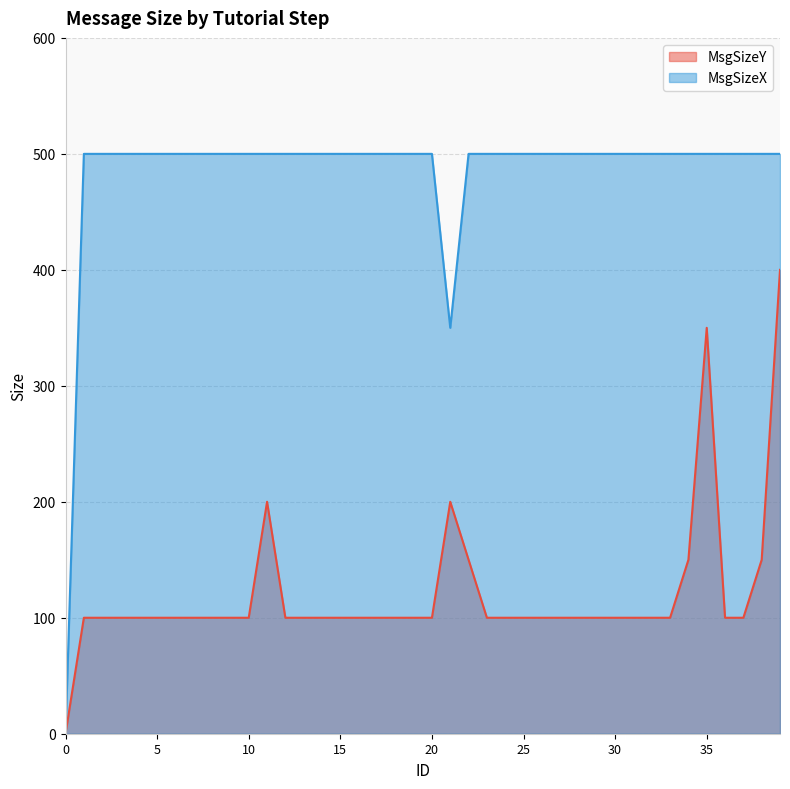

How many positive values does the MsgSizeX series have?

39